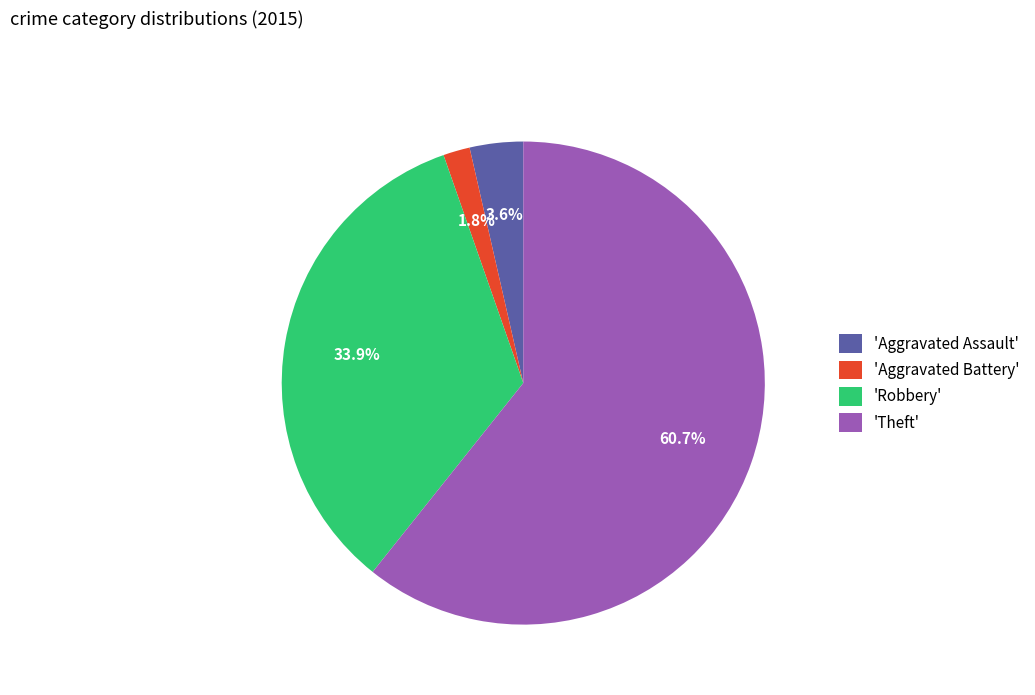

To the nearest percent, what is the difference between the largest and smallest slice percentages?

59%